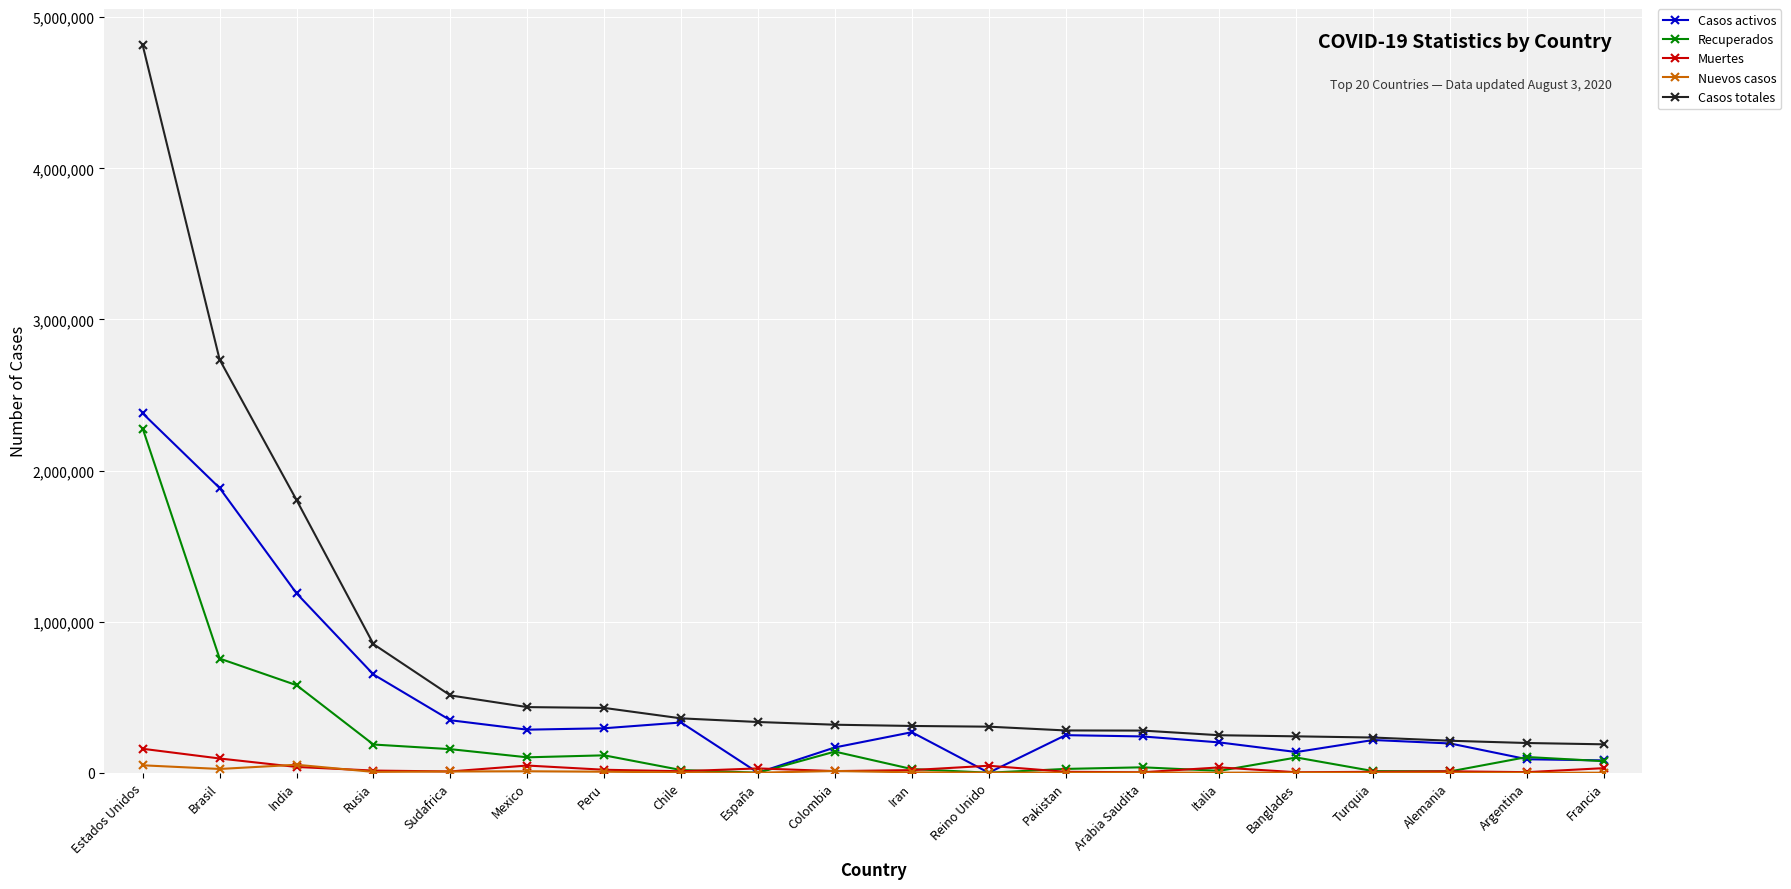

True or false: Casos activos has a value of 216494 at Turquia.

True